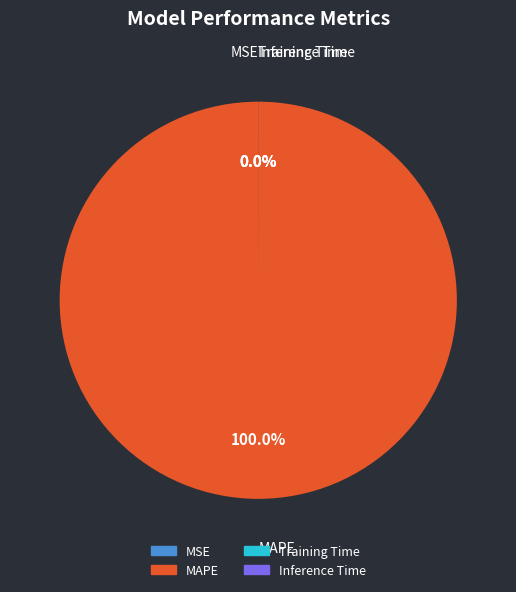

Which slice represents more than half of the pie?

MAPE